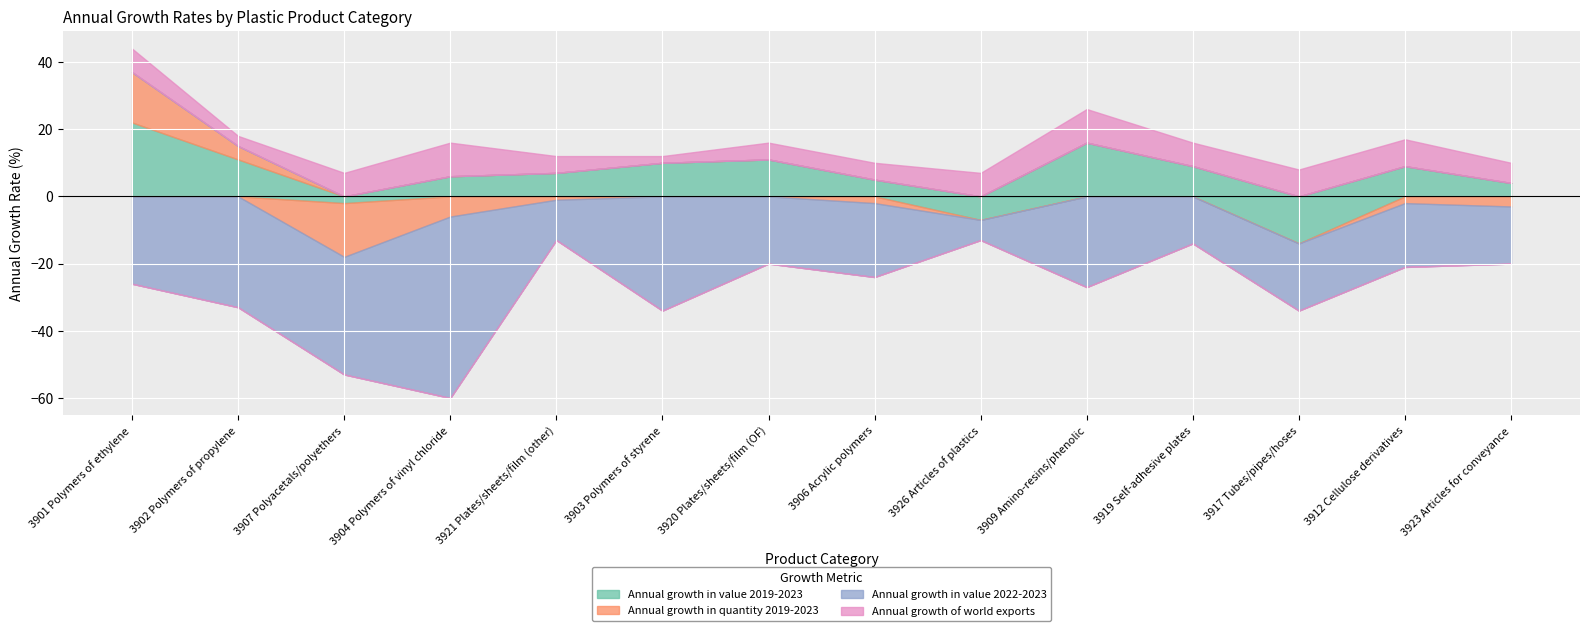

What are all the series names shown in the legend?

Annual growth in value 2019-2023, Annual growth in quantity 2019-2023, Annual growth in value 2022-2023, Annual growth of world exports